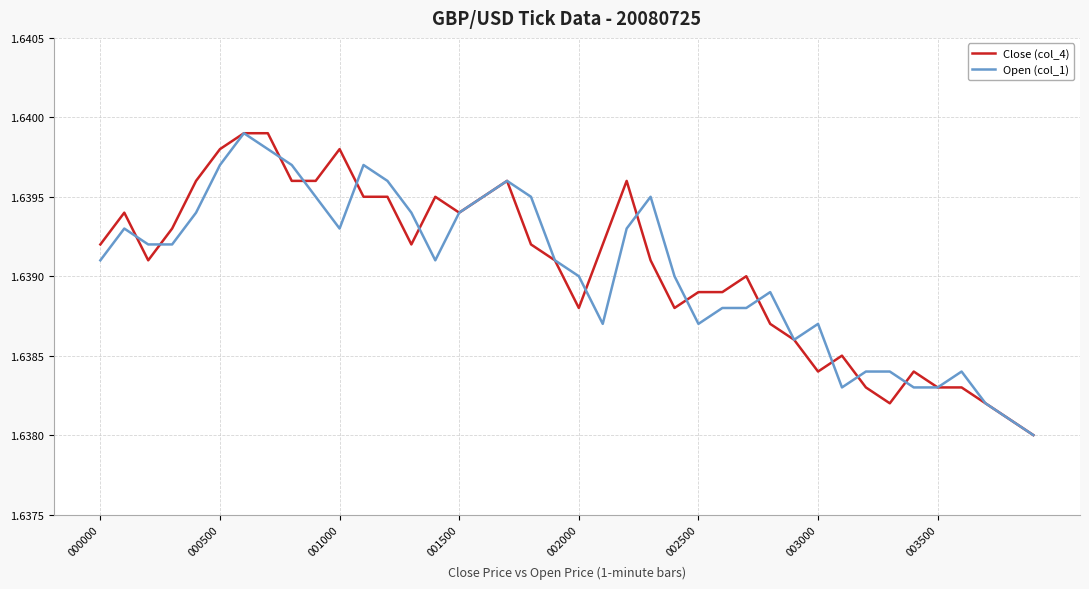

What are all the series names shown in the legend?

Close (col_4), Open (col_1)